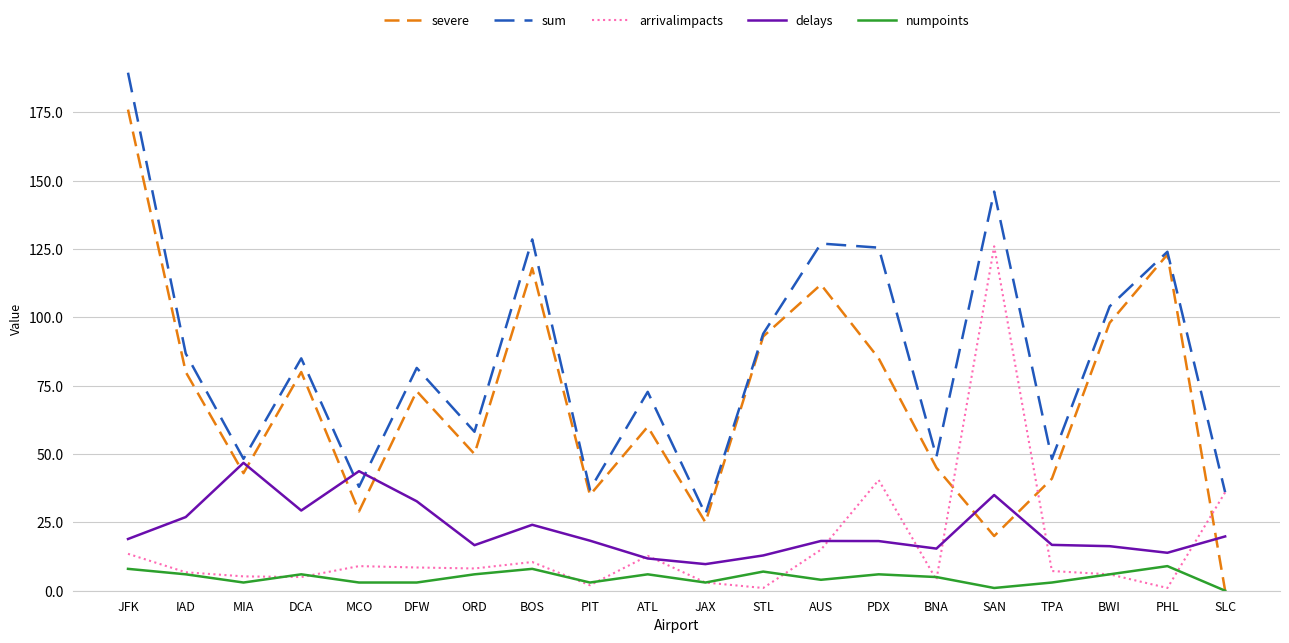

Which series has the largest total across all categories?

sum